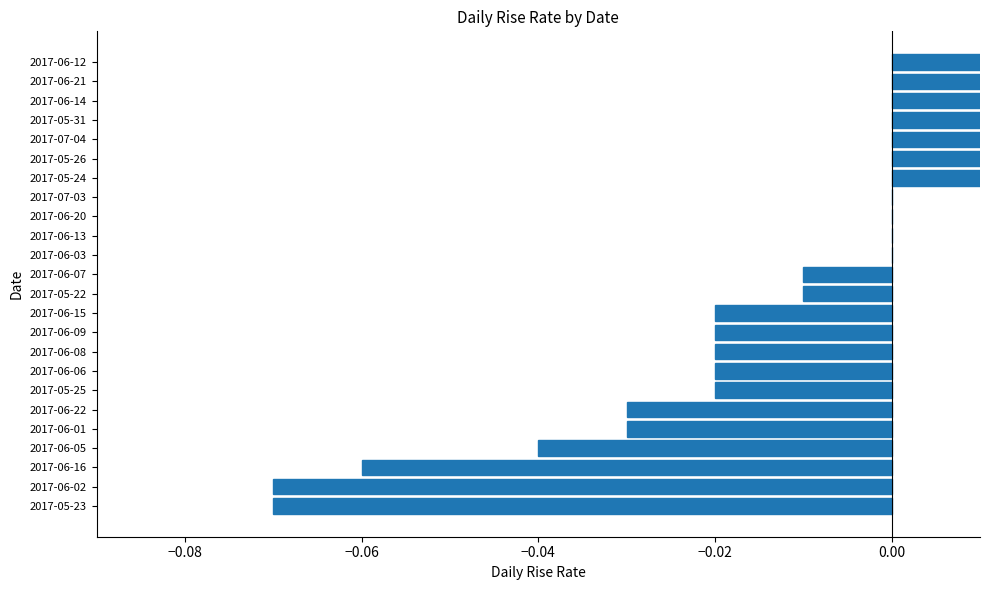

How many negative values are there?

13